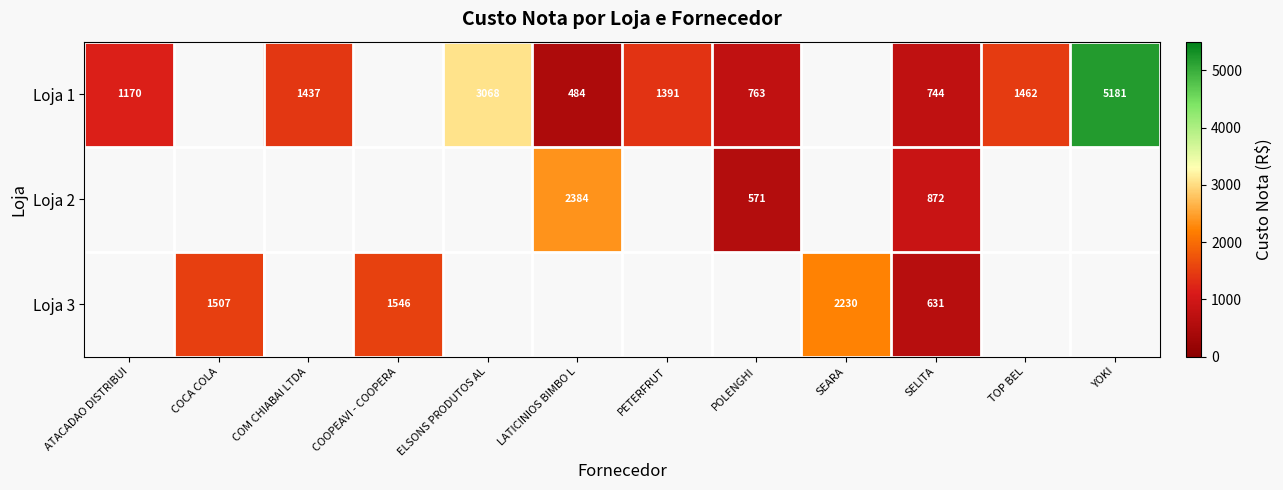

Is the value of Loja 2 at LATICINIOS BIMBO L greater than the value of Loja 1 at COM CHIABAI LTDA?

Yes